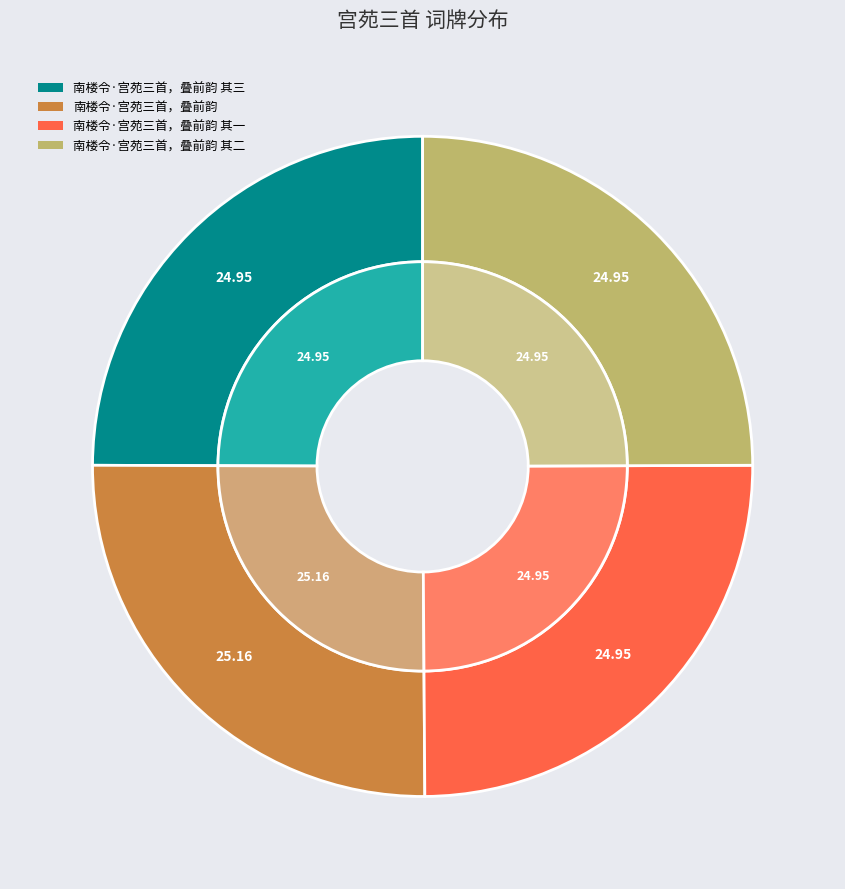

What portion of the pie excludes 南楼令·宫苑三首，叠前韵 其一?

75.1%